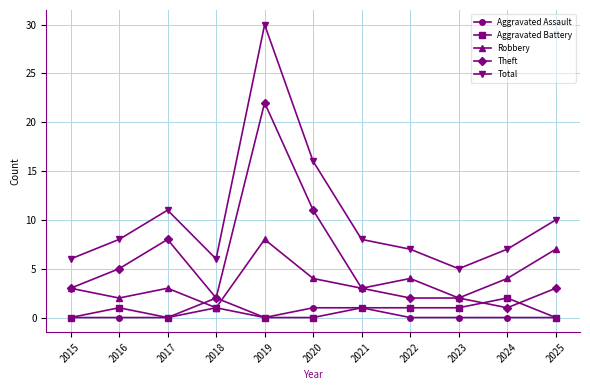

Does the chart have visible grid lines?

Yes